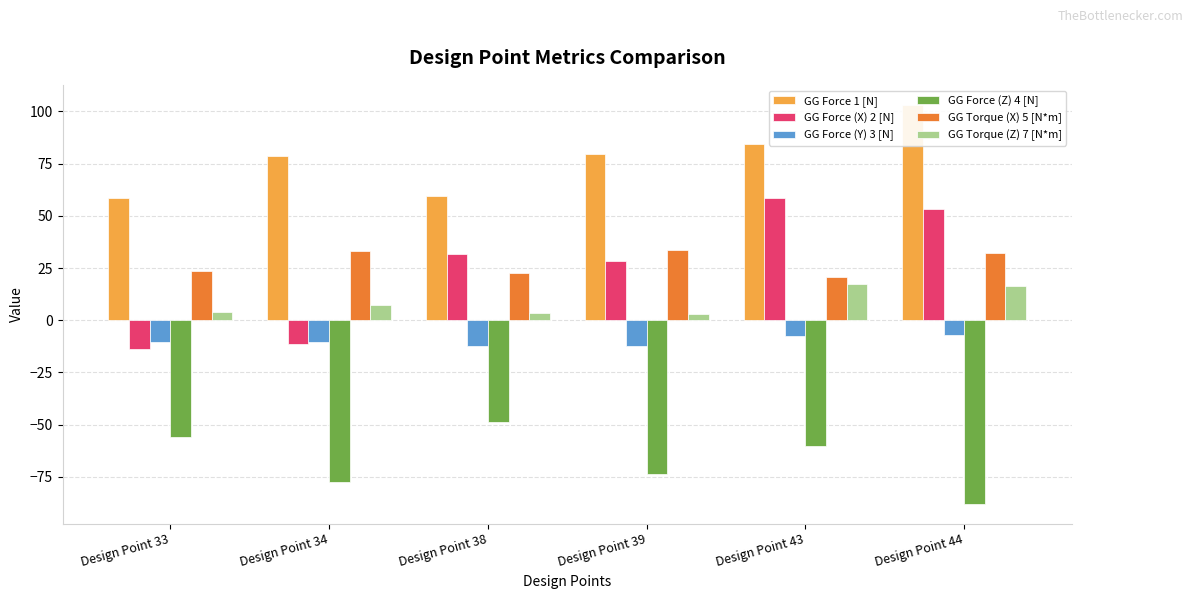

Is the value of GG Force 1 [N] at Design Point 39 greater than the value of GG Force (X) 2 [N] at Design Point 33?

Yes